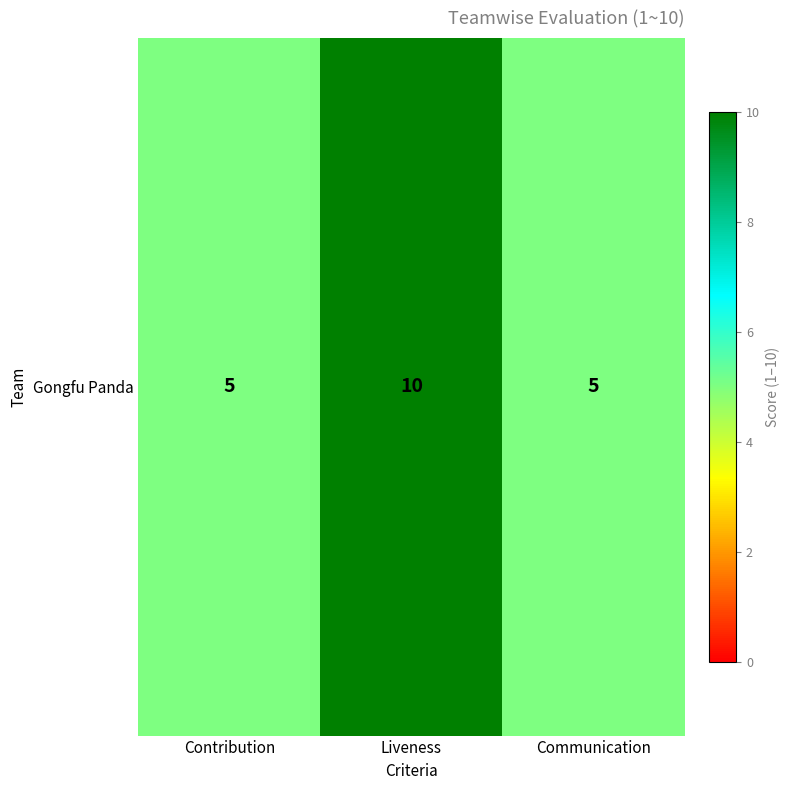

Where is the data nearest to the value 7?

Contribution